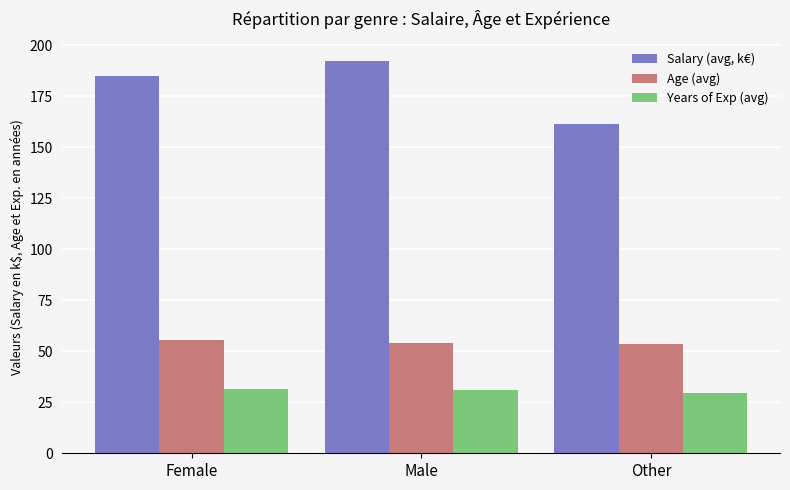

Count the Age (avg) values in the range 53 to 55.

2